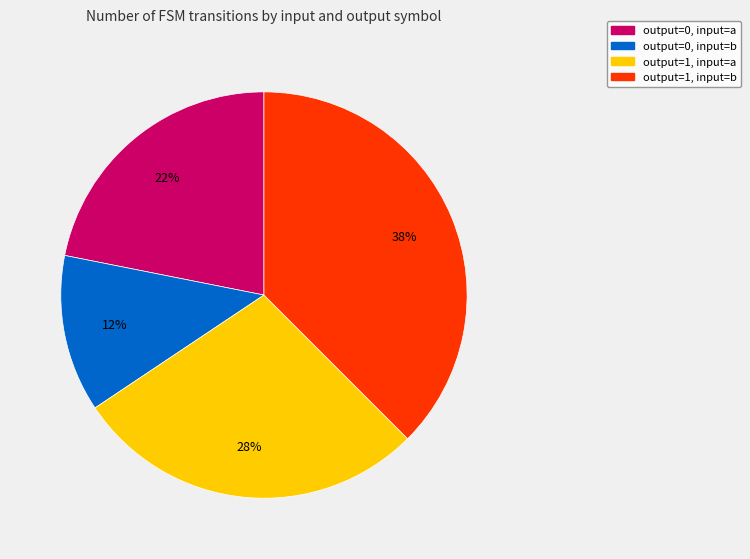

To the nearest percent, what is the average slice percentage?

25%